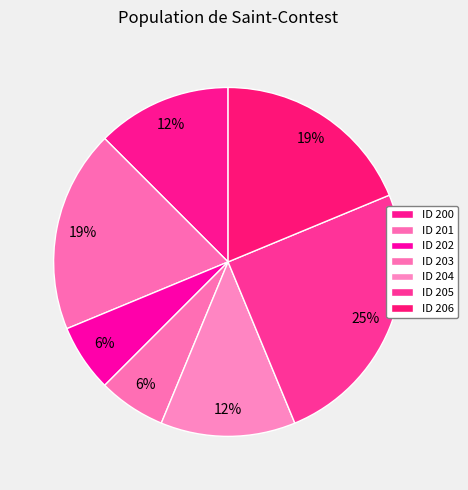

What percentage do ID 203 and ID 200 together represent?

18.8%